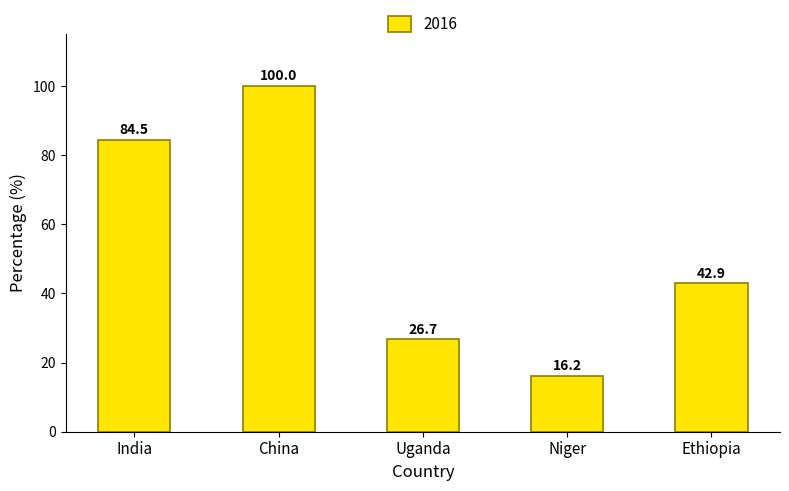

What is the maximum value shown in the chart?

100.0